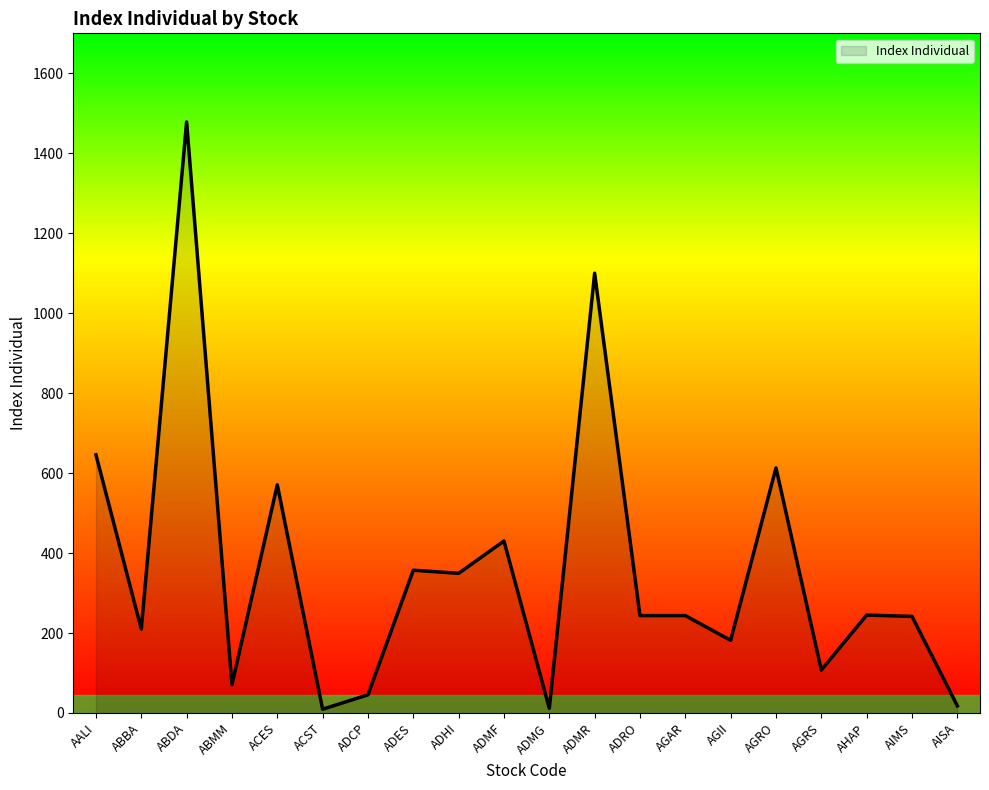

What is the greatest value displayed?

1478.2